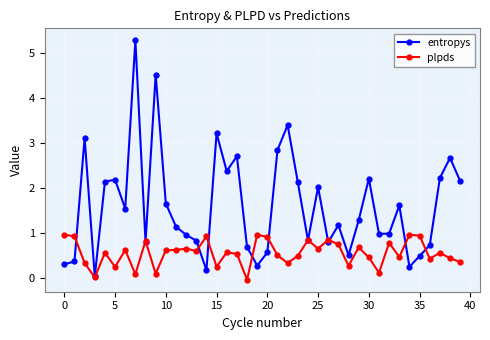

Which series has the widest spread of values?

entropys